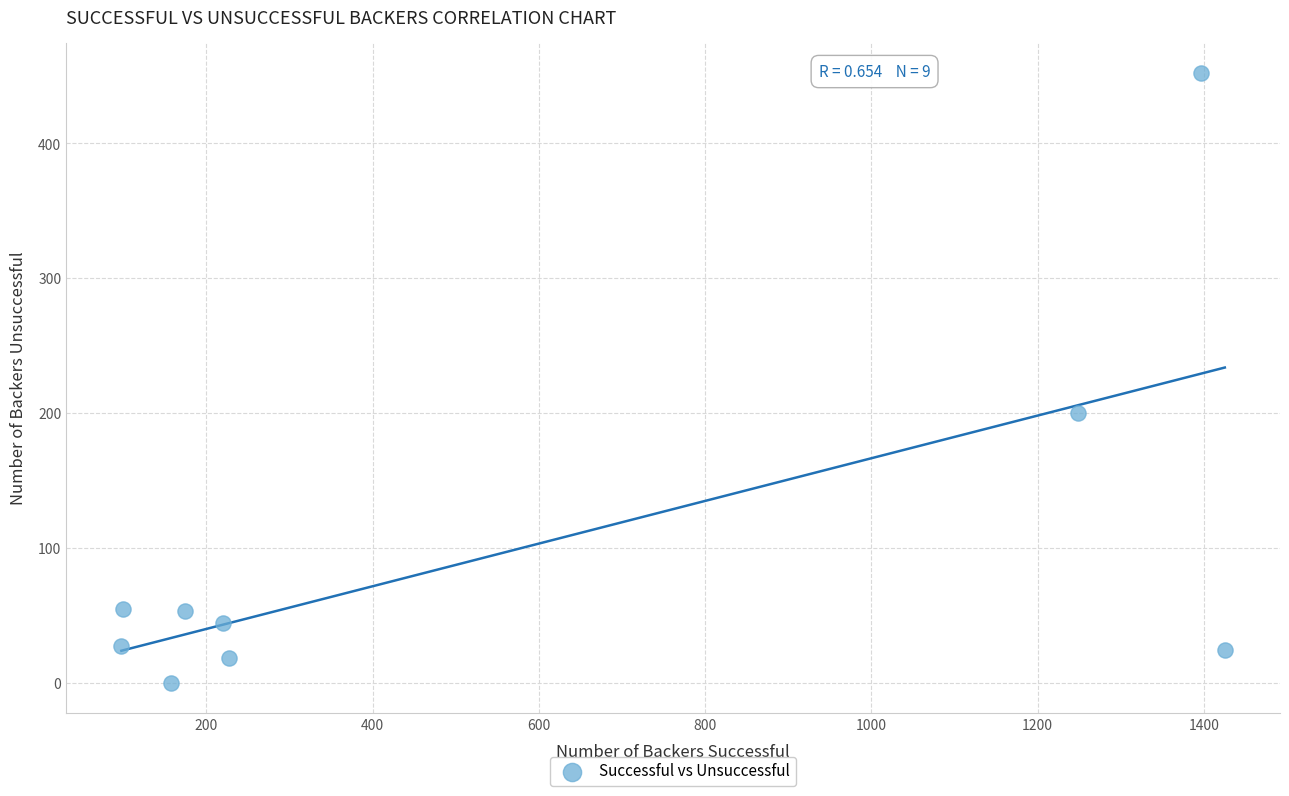

What is the average X value?

561